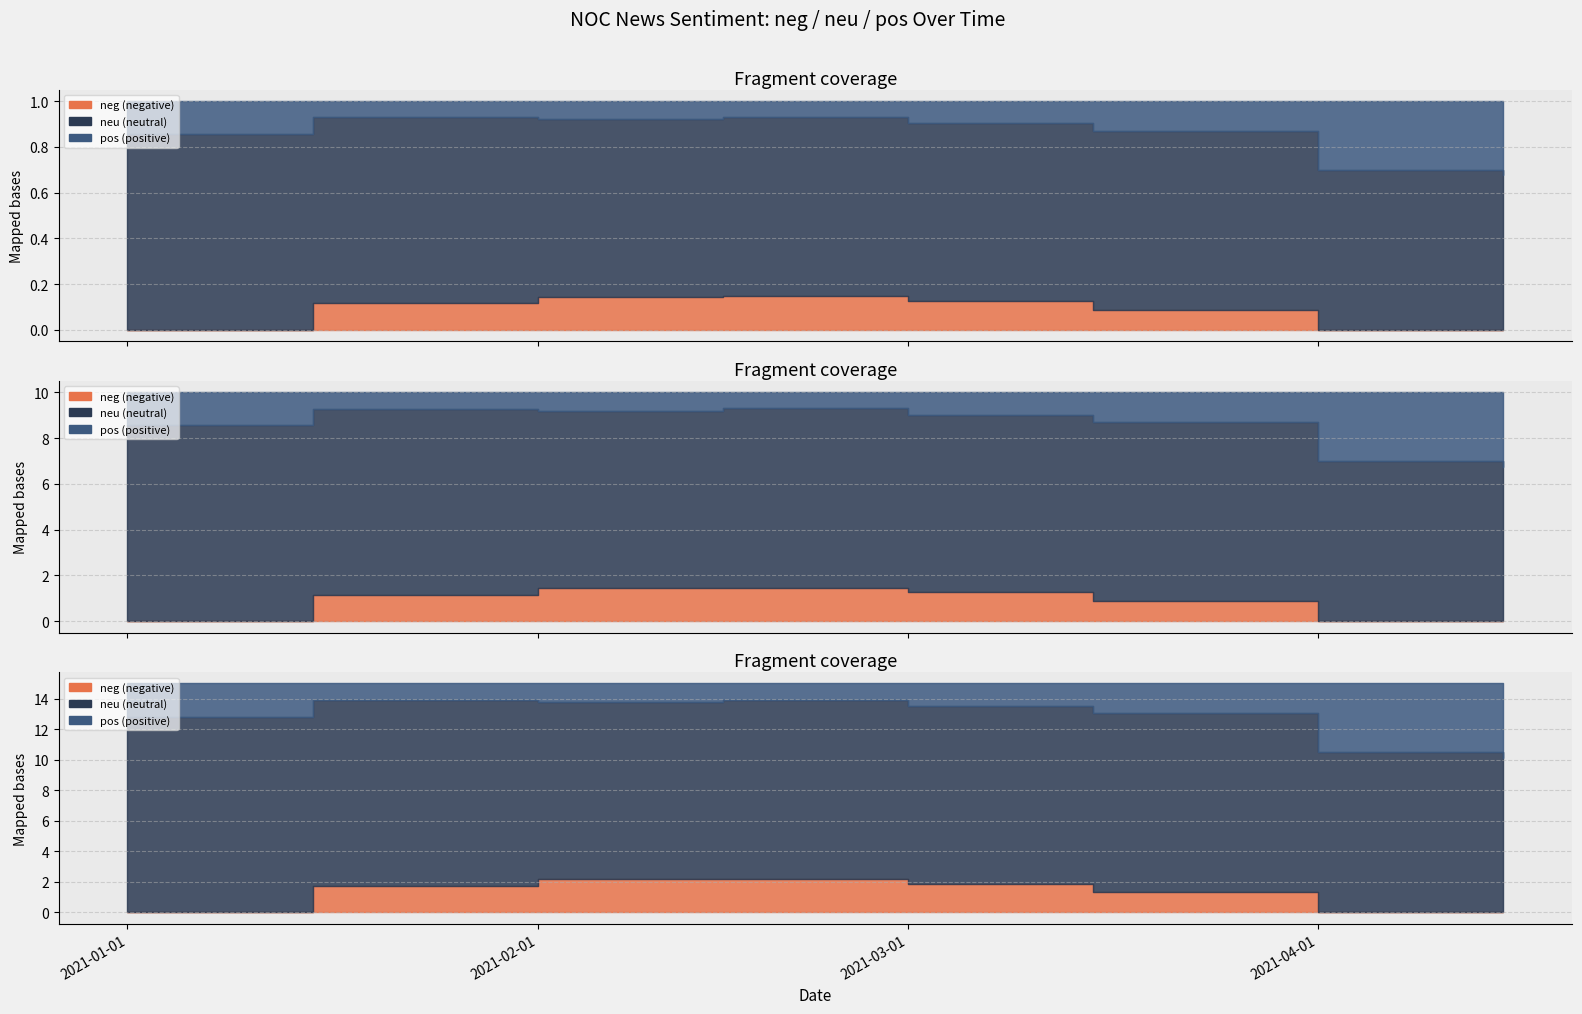

What position from the right is 2021-01-15?

7